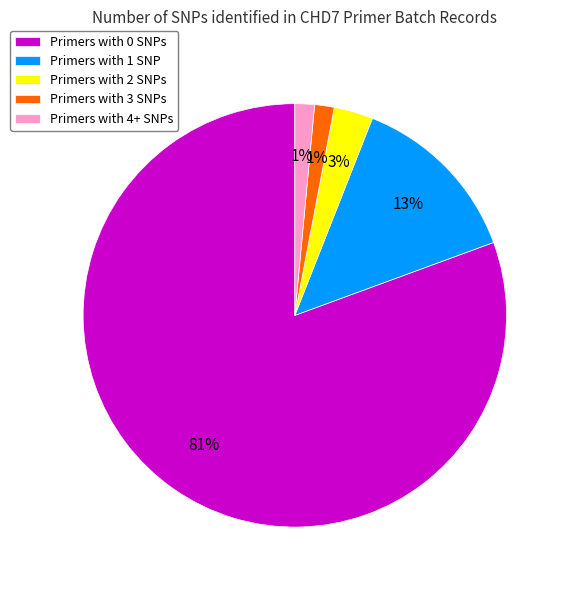

Between Primers with 1 SNP and Primers with 2 SNPs, which is larger?

Primers with 1 SNP